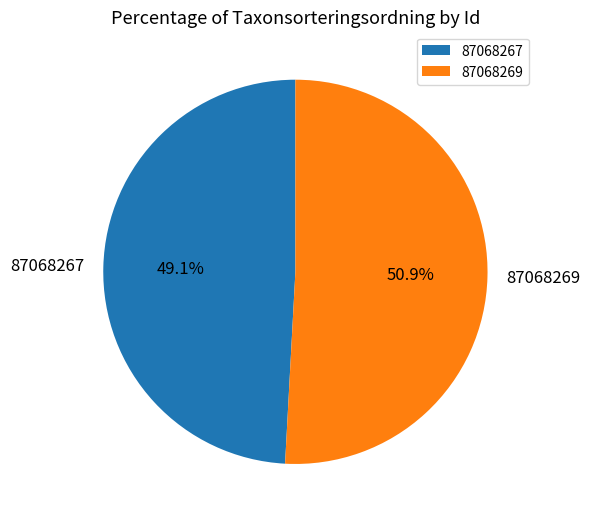

How much of the chart is everything except 87068269?

49.1%